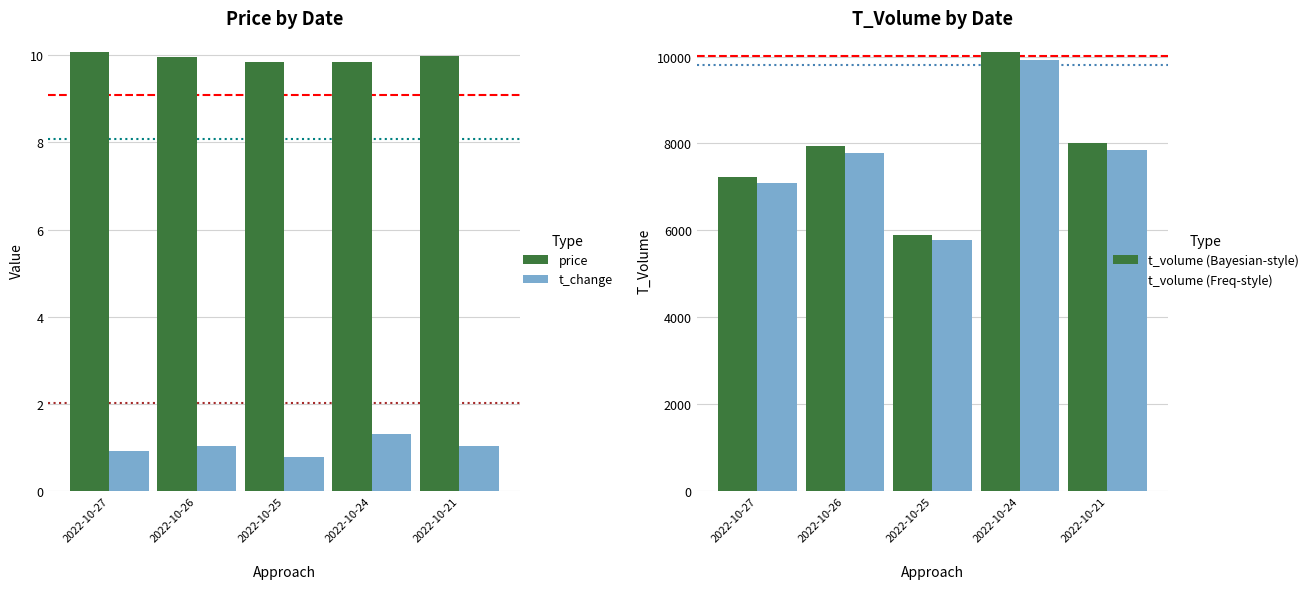

Reading left to right, list all the values displayed in this chart.

price: 10.1	10.0	9.9	9.8	10.0
t_change: 0.9	1.0	0.8	1.3	1.0
t_volume (Bayesian-style): 7231.0	7938.0	5892.0	10117.0	8006.0
t_volume (Freq-style): 7086.4	7779.2	5774.2	9914.7	7845.9